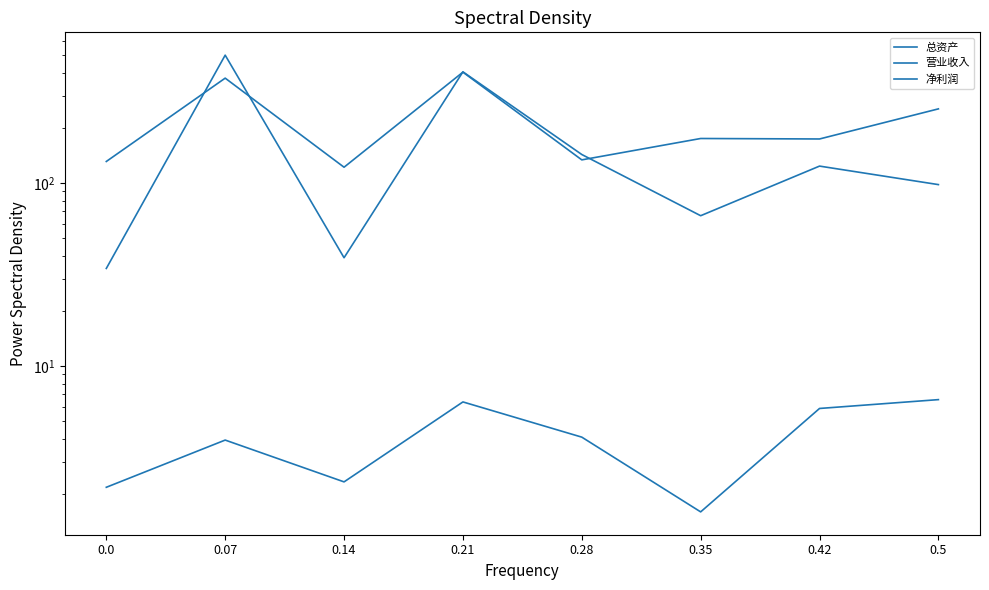

What value does the 净利润 series have at 0.35?

1.6